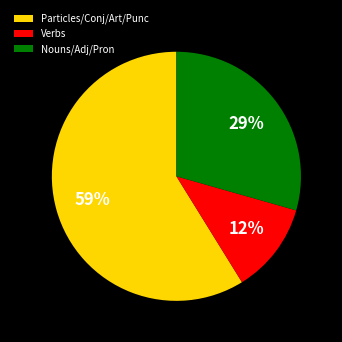

True or false: Nouns/Adj/Pron accounts for 29% of the total.

True